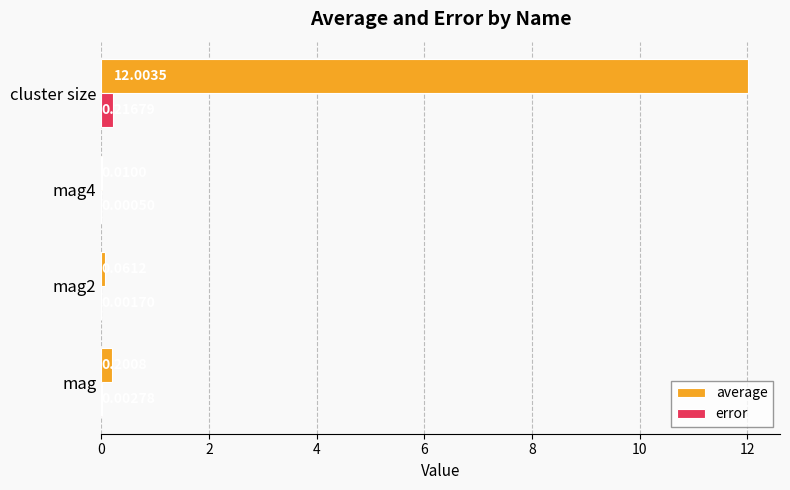

At which category is the sum across all series the highest?

cluster size